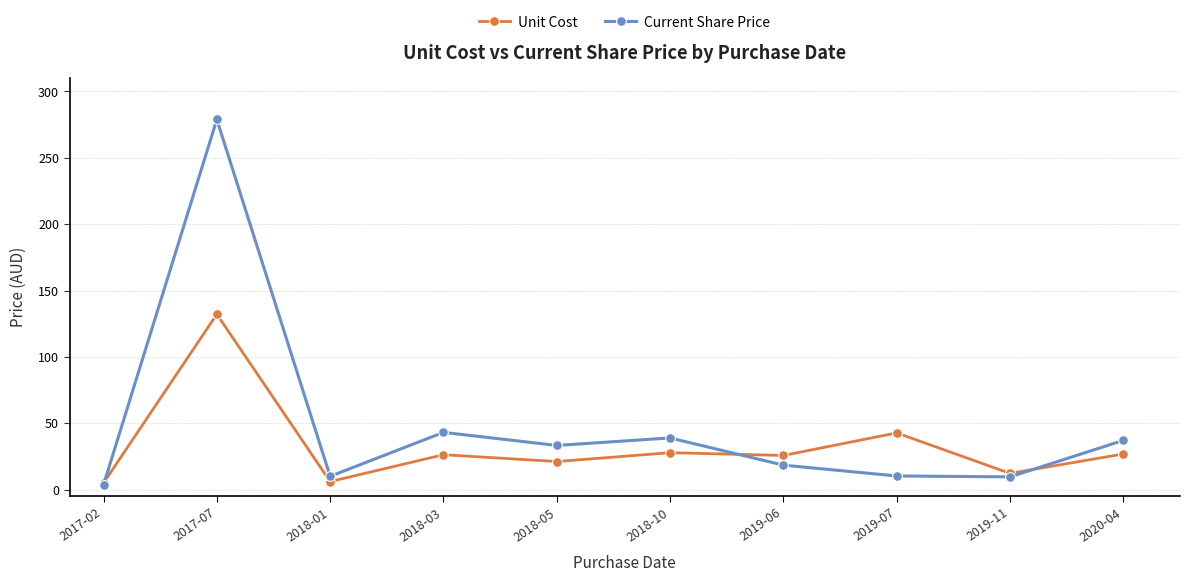

Which series has the largest total across all categories?

Current Share Price